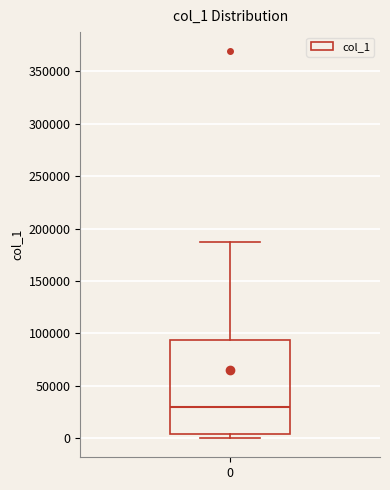

Where is the upper edge of the box at x = 0 on the y-axis? The values are not printed on the chart, so give them approximately, as read against the axis.

95000